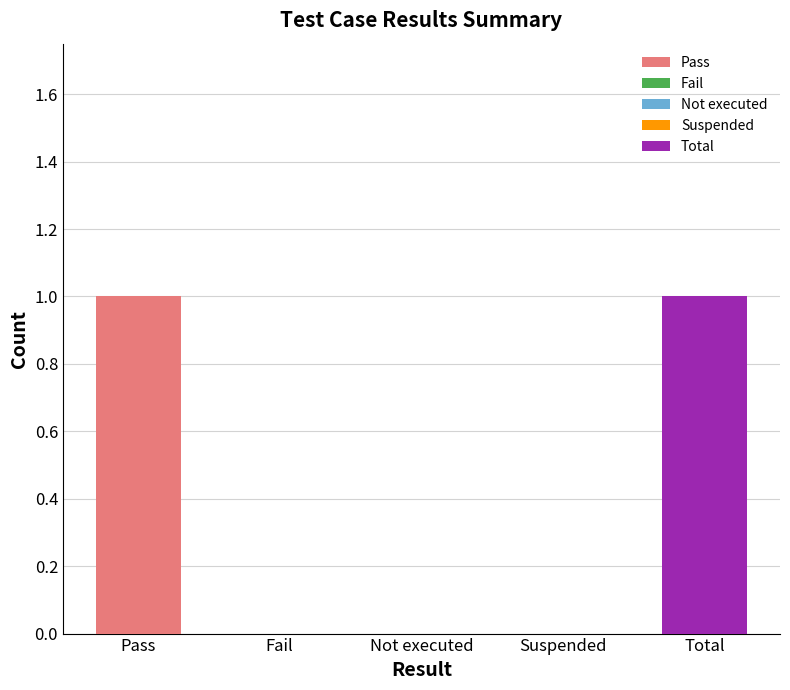

What is the difference between the maximum and minimum values?

1